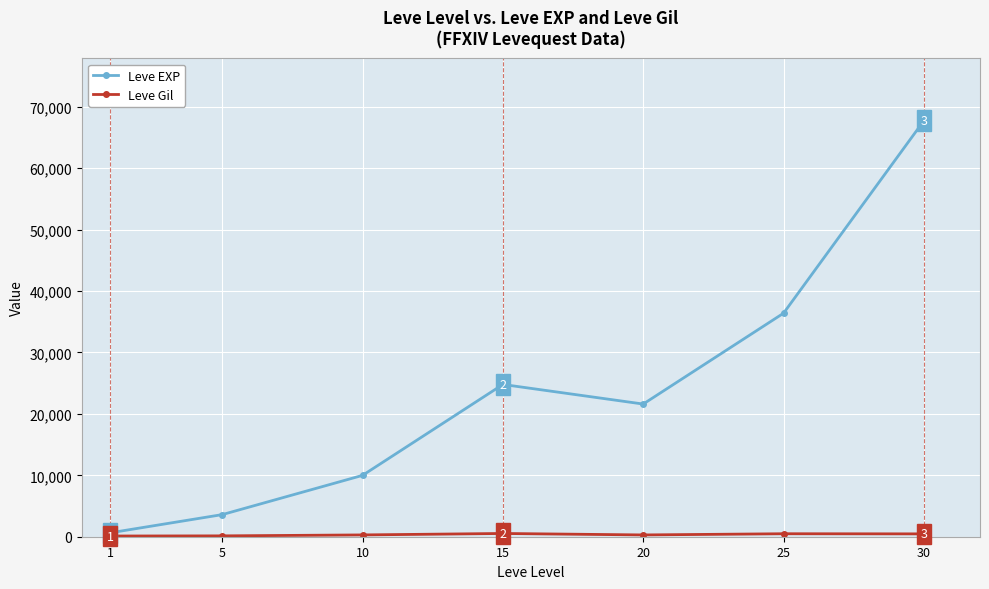

Which series has the largest range (max minus min)?

Leve EXP